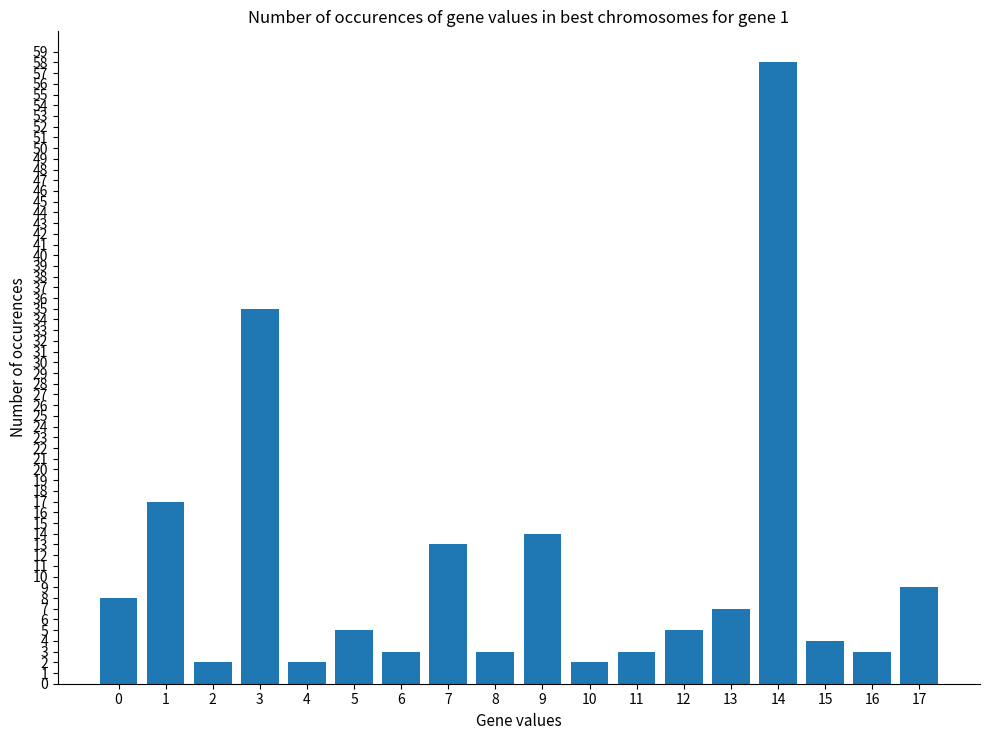

Reading right to left, transcribe all the data shown in this chart.

9	3	4	58	7	5	3	2	14	3	13	3	5	2	35	2	17	8